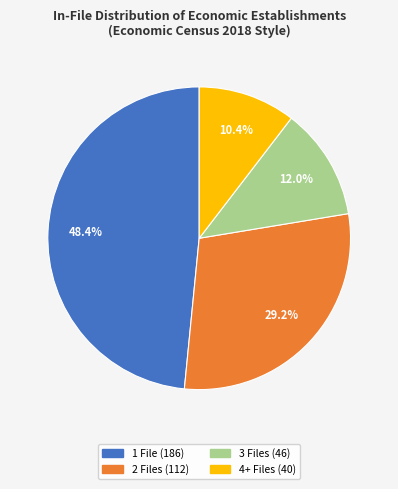

Rank the categories by value from lowest to highest.

4+, 3, 2, 1